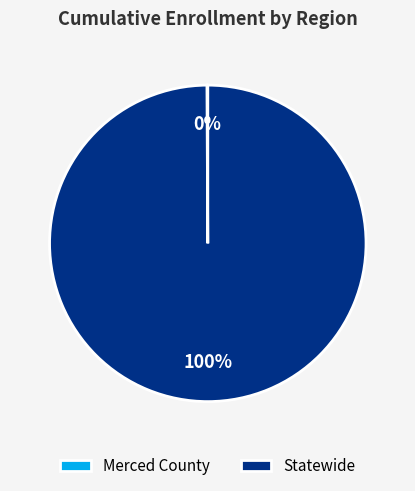

To the nearest percent, what portion does Statewide represent?

100%